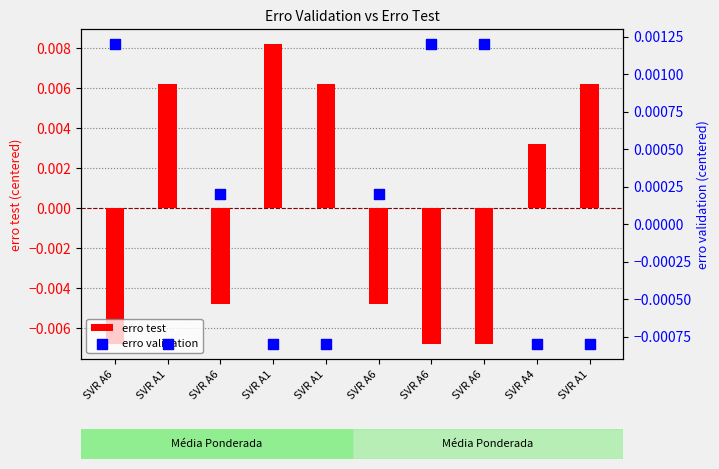

At which category is the sum across all series the highest?

SVR A1